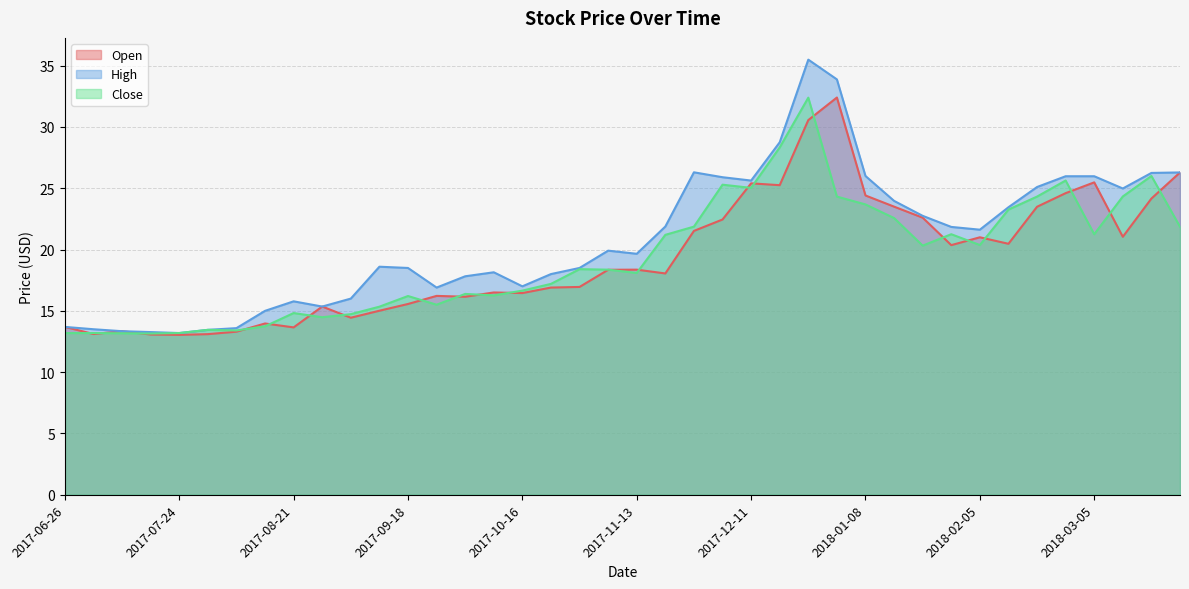

Which series has the largest total across all categories?

High